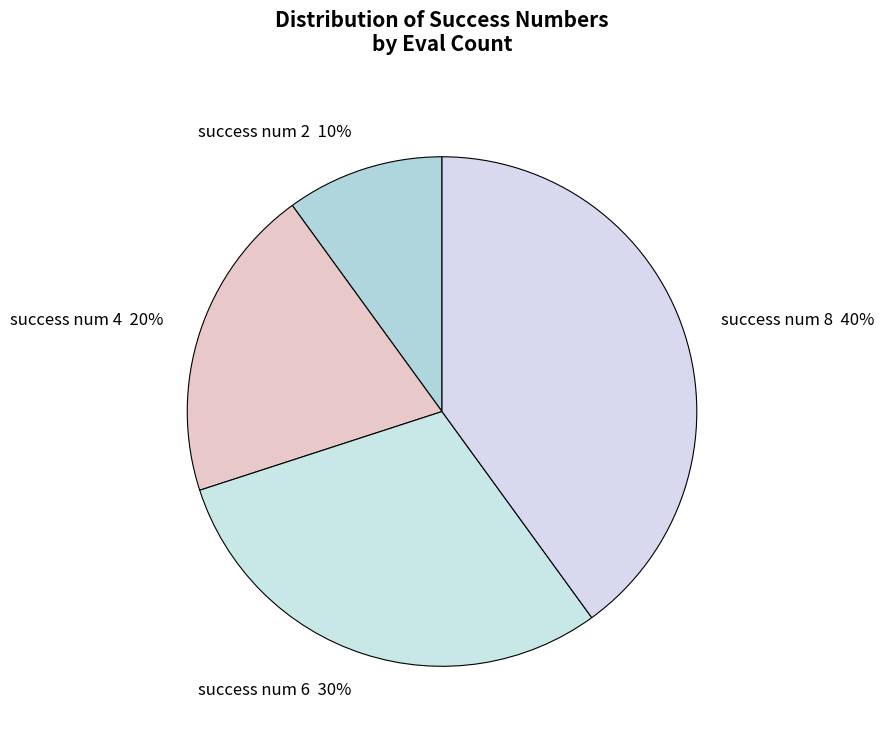

Which has a higher value, success num 8 or success num 2?

success num 8